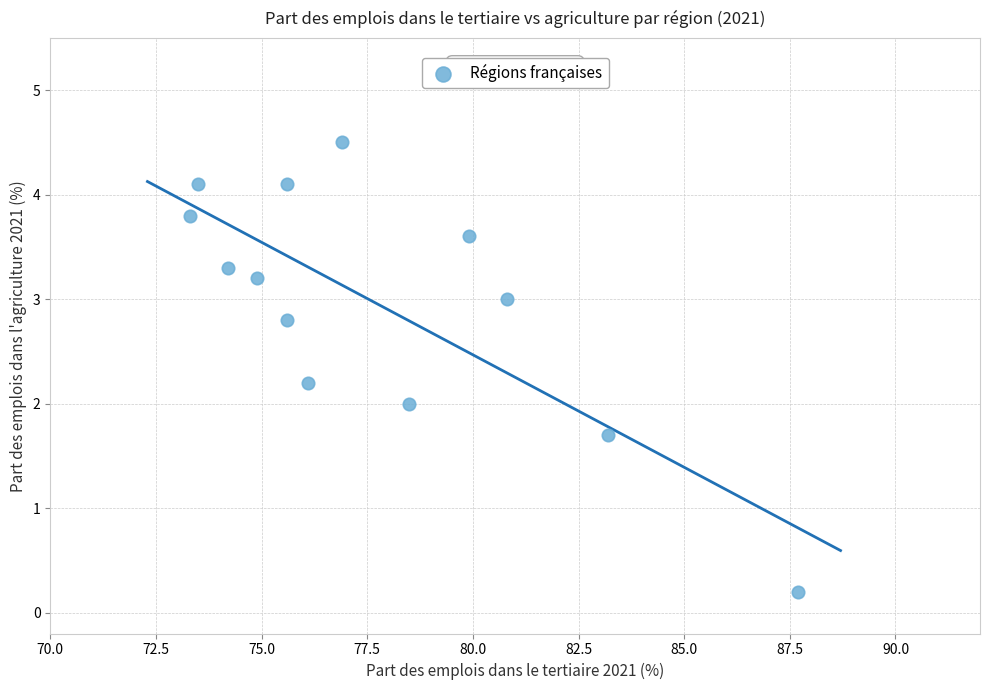

What is the range of Y values (max minus min)?

4.3